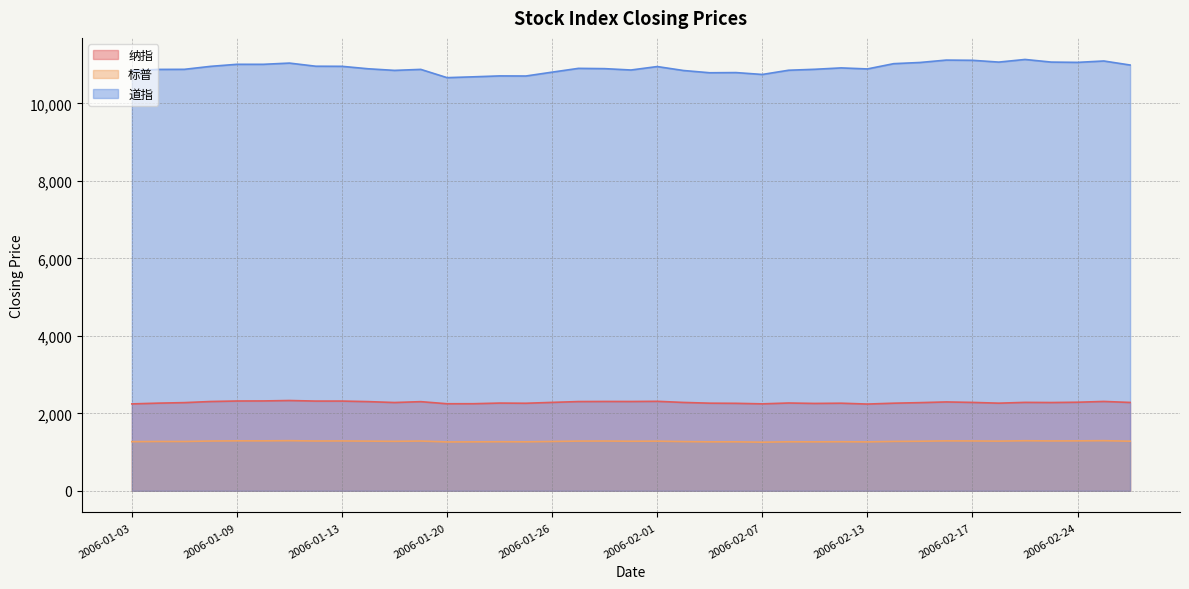

What is the value of the 纳指 point at the 31st from the left?

2276.4